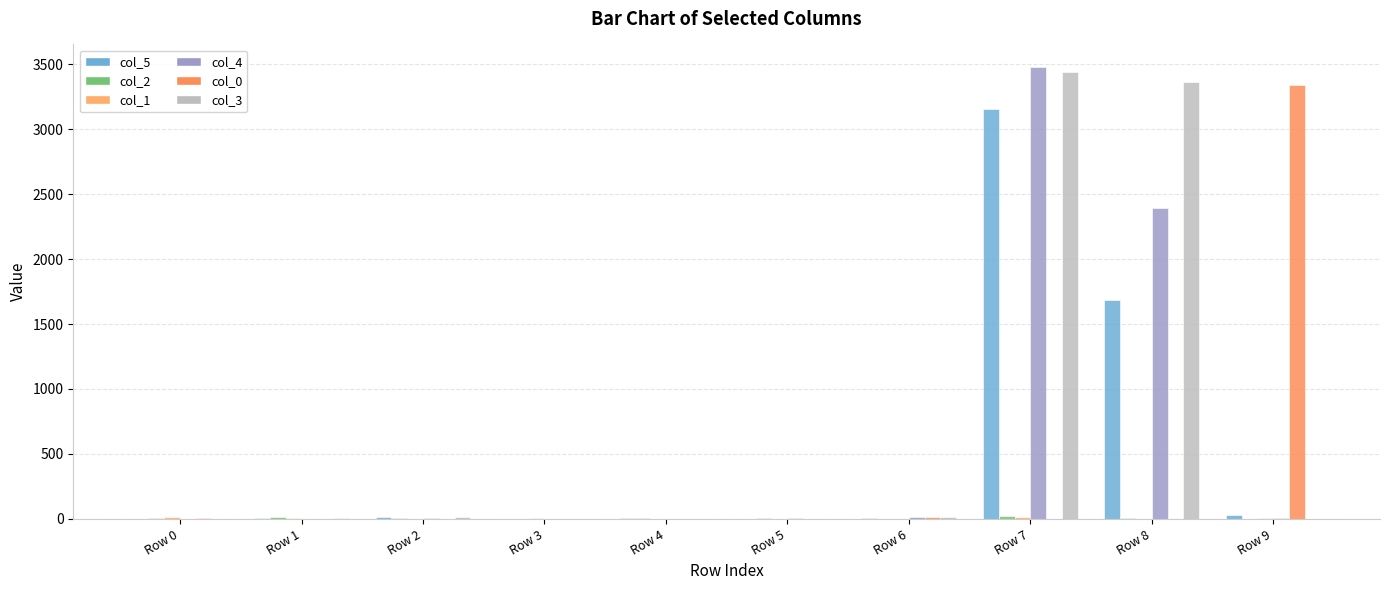

How many series are shown in this chart?

6